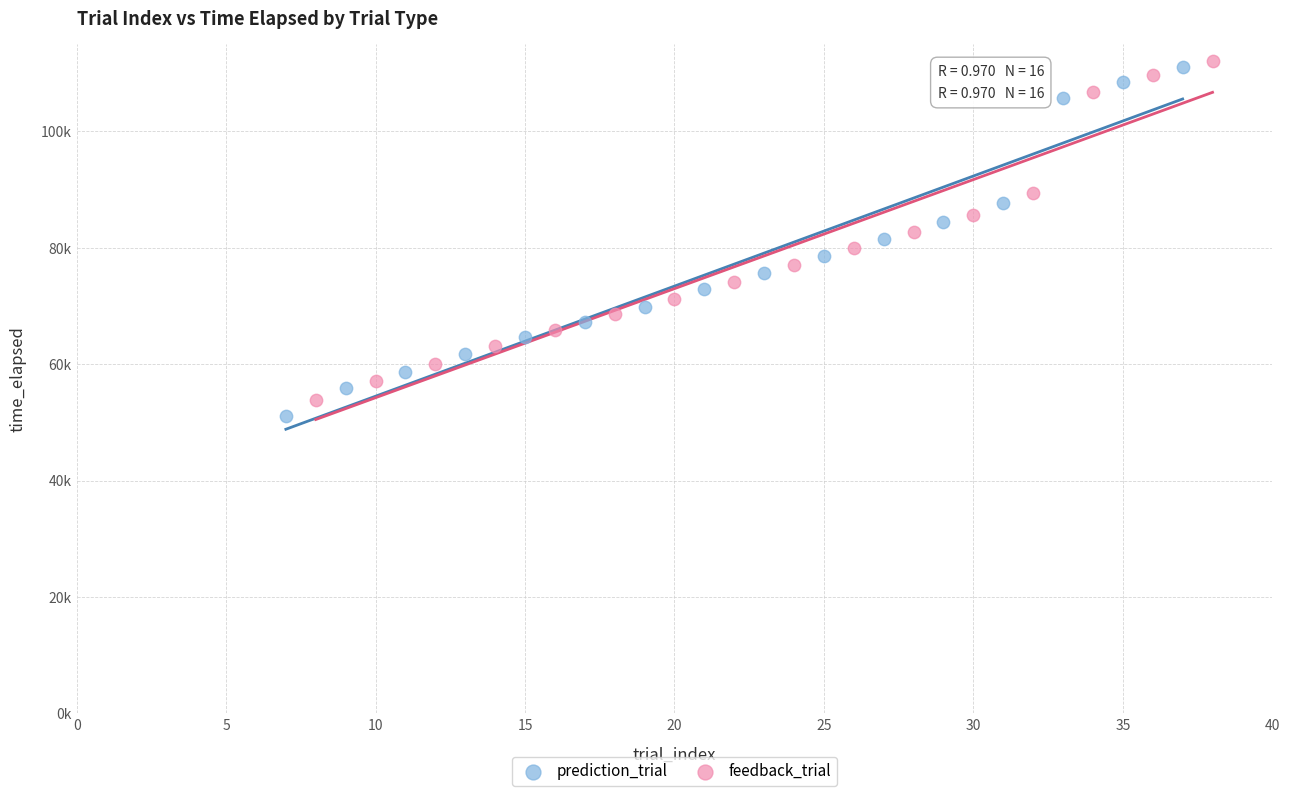

Which series reaches the minimum Y coordinate?

prediction_trial